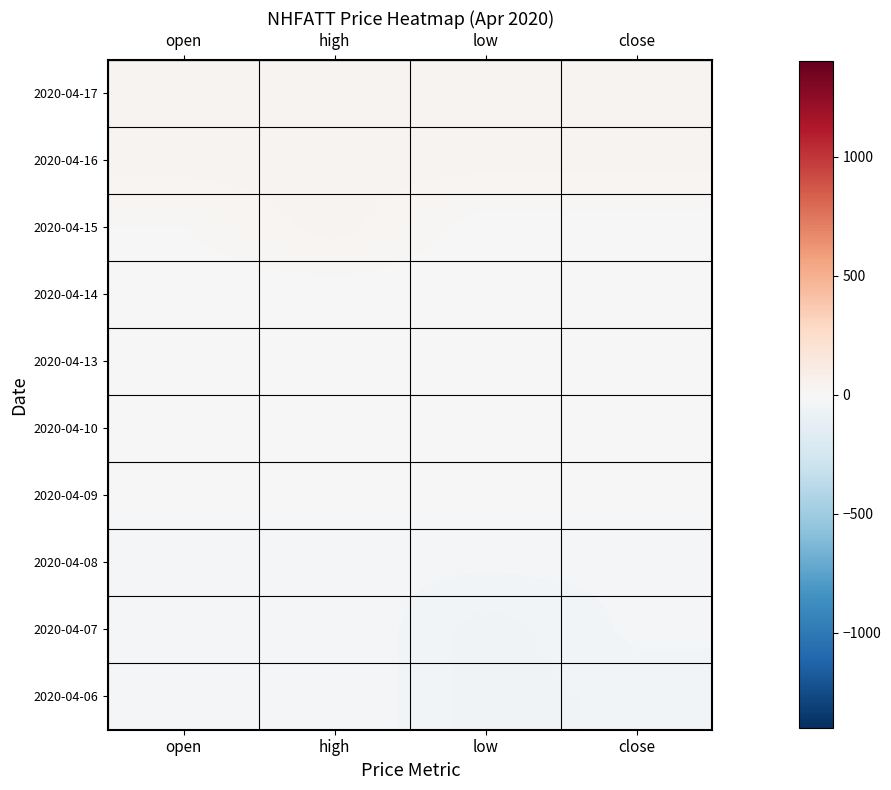

Reading left to right, extract all data points from this chart.

row_0: -20.0	-20.0	-50.0	-40.0
row_1: -20.0	-20.0	-50.0	-30.0
row_2: -30.0	-30.0	-30.0	-30.0
row_3: 0.0	0.0	0.0	0.0
row_4: 0.0	0.0	0.0	0.0
row_5: 0.0	0.0	0.0	0.0
row_6: 0.0	0.0	0.0	0.0
row_7: 10.0	40.0	0.0	0.0
row_8: 40.0	40.0	40.0	40.0
row_9: 40.0	40.0	40.0	40.0